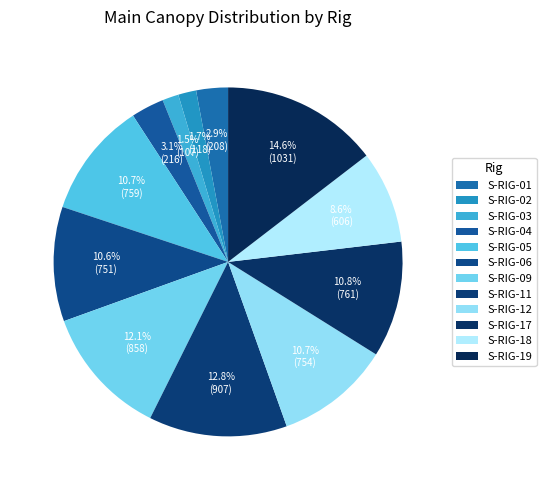

Which slice is the largest?

S-RIG-19